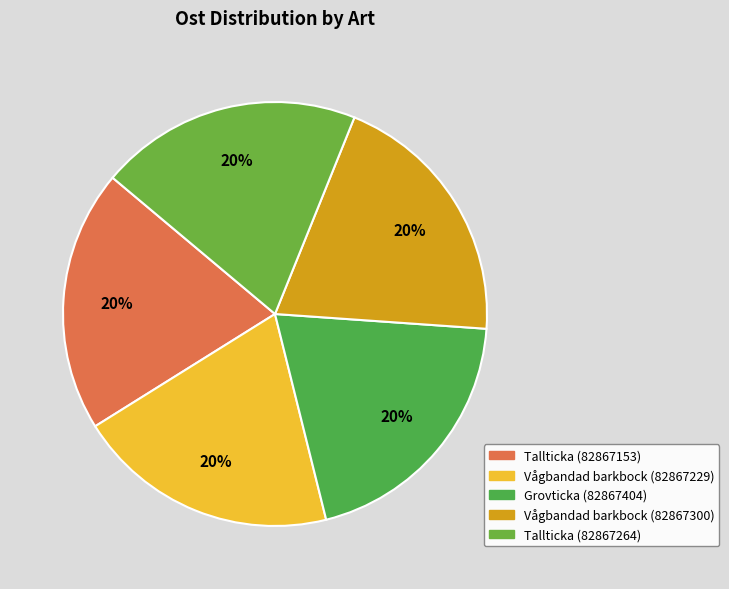

Is it true that Tallticka (82867153) is 6% of the pie?

False